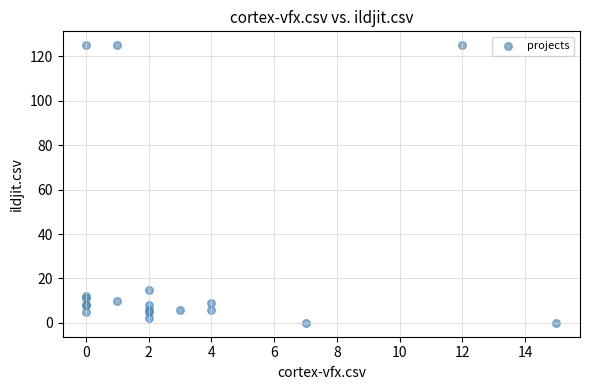

What Y value in the scatter plot is closest to 62?

15